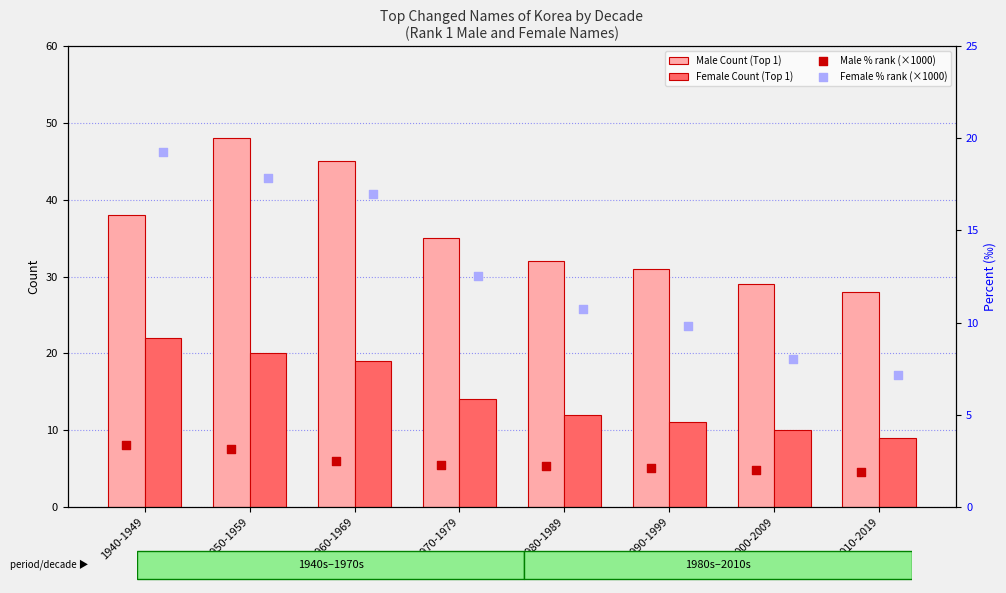

What is the maximum value for Male Count (Top 1)?

48